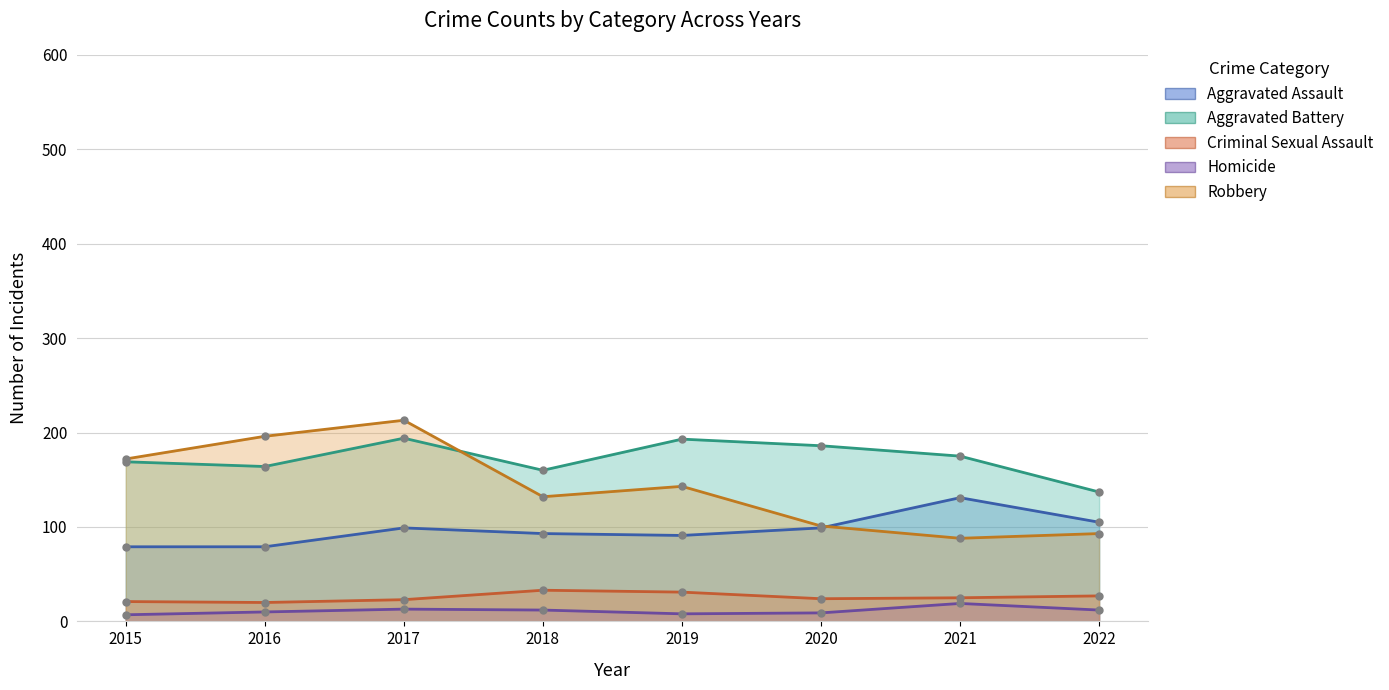

True or false: Criminal Sexual Assault has a value of 20 at 2016.

True